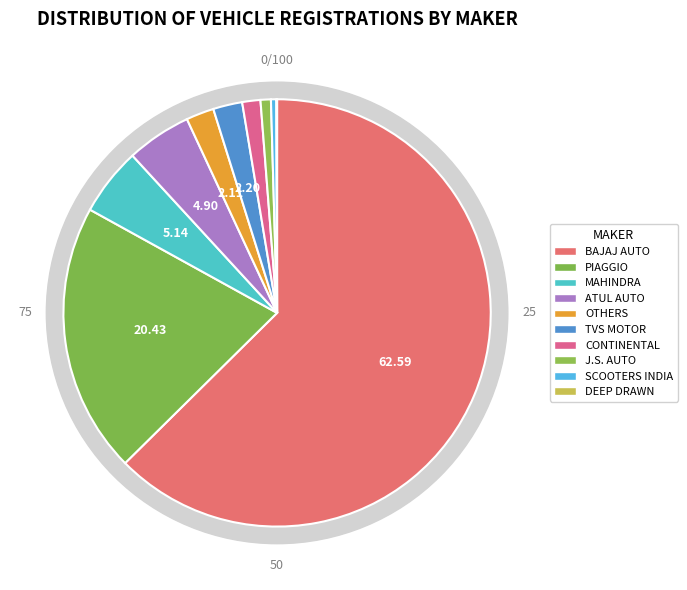

To the nearest percent, what is the difference between the MAHINDRA & MAHINDRA LIMITED and PIAGGIO VEHICLES PVT LTD slice percentages?

15%